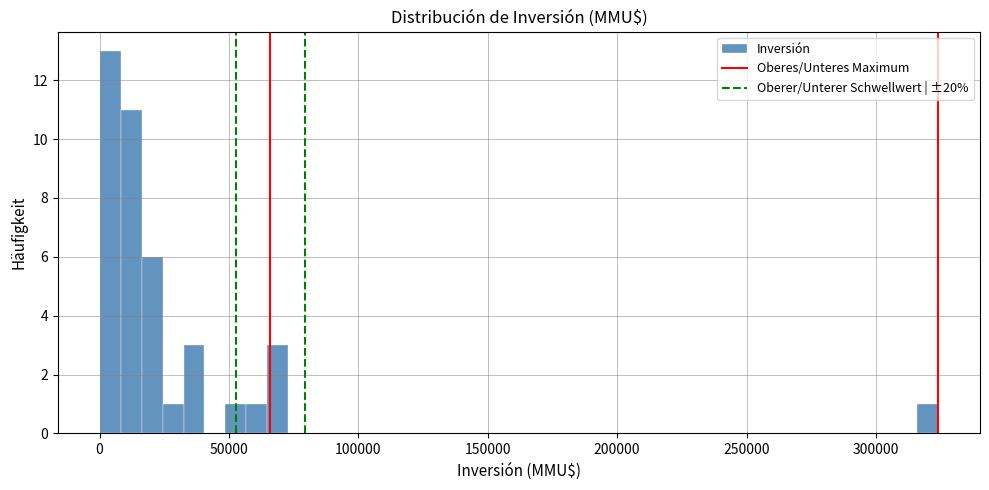

Read against the x-axis, roughly where is the centre of the tallest bar?

5000